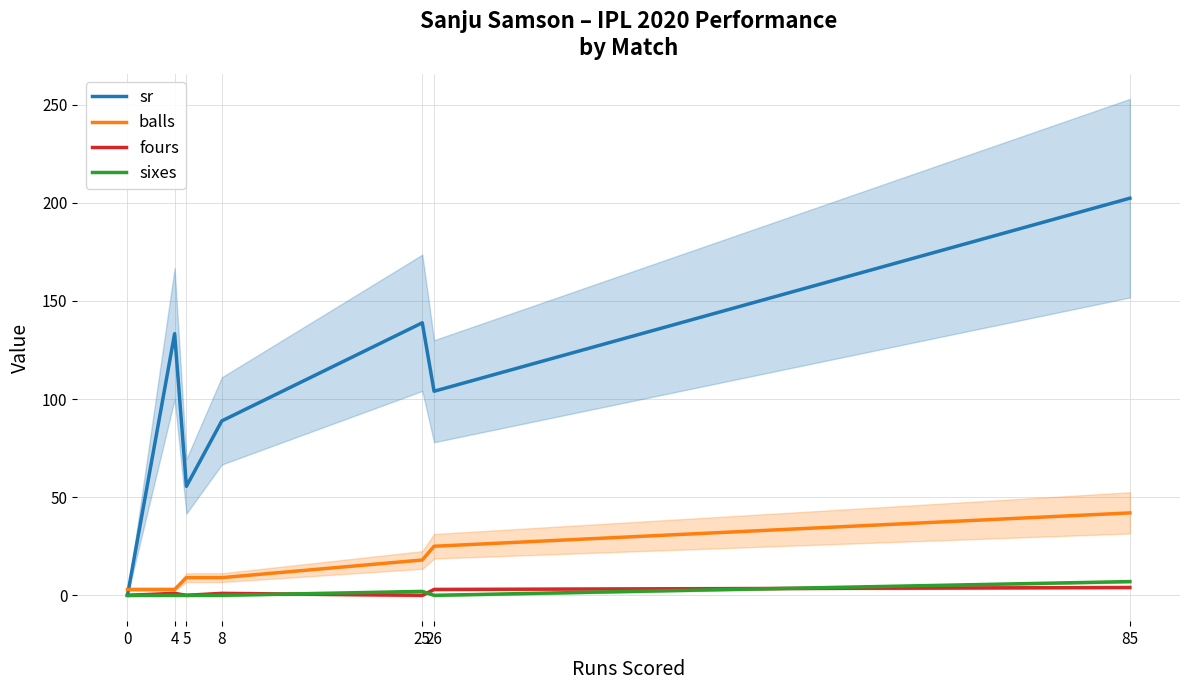

What is the sum of all fours values?

9.0